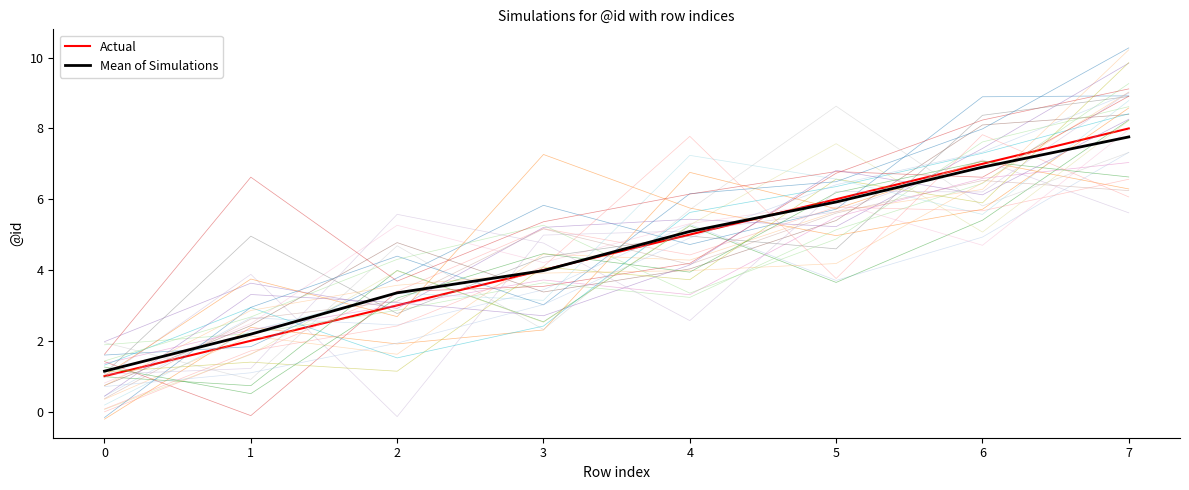

True or false: the data shows 7 at 6.

True